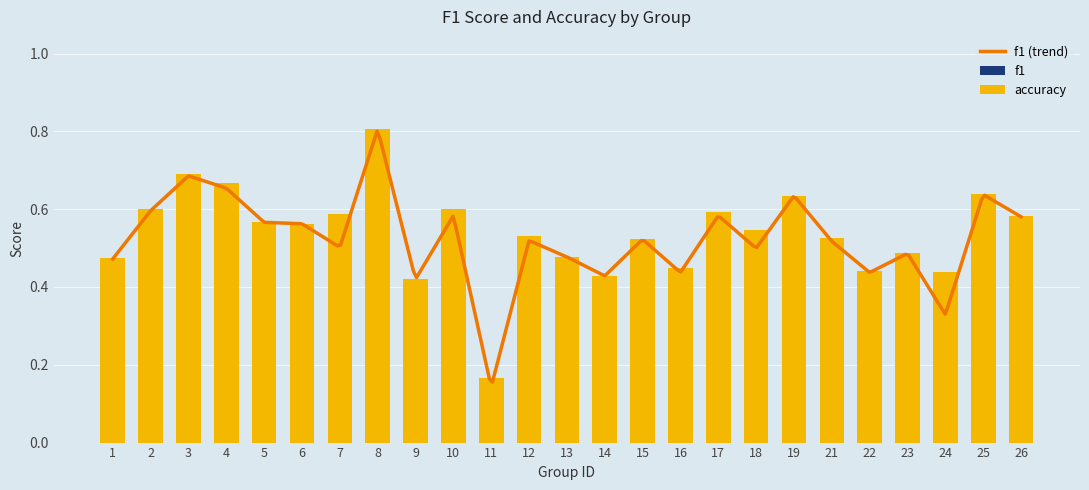

What is the total value across all series at 3?

1.4